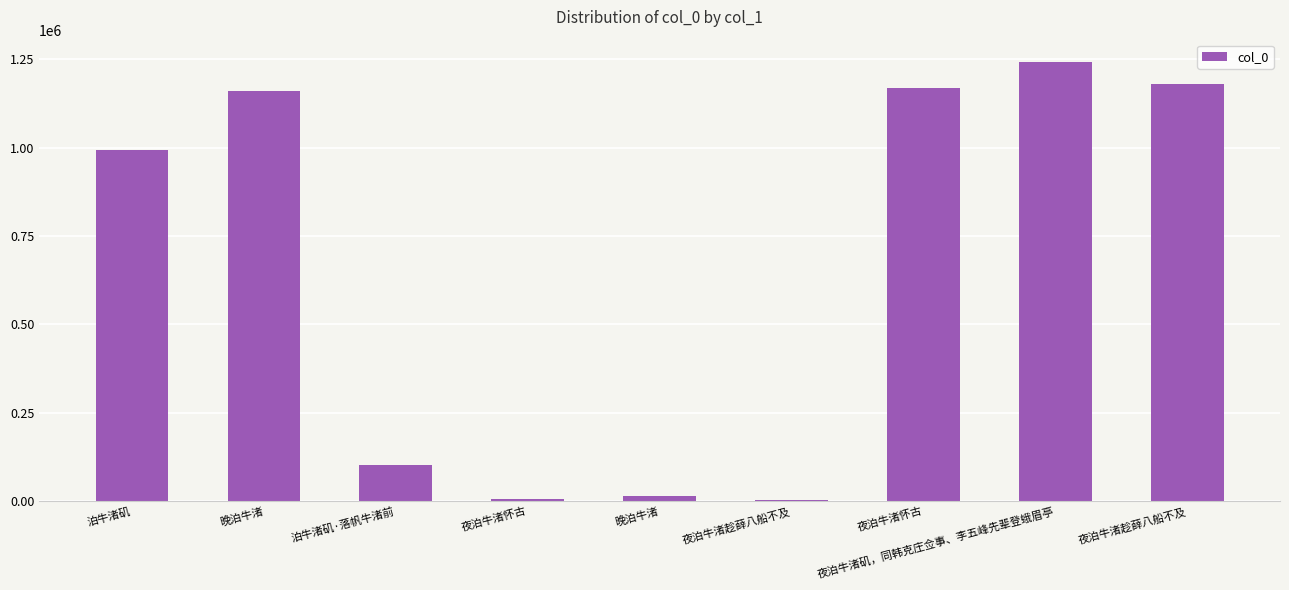

Reading left to right, what are all the values shown in this chart?

992632	1159882	103857	5401	14891	4624	1167970	1242673	1178455